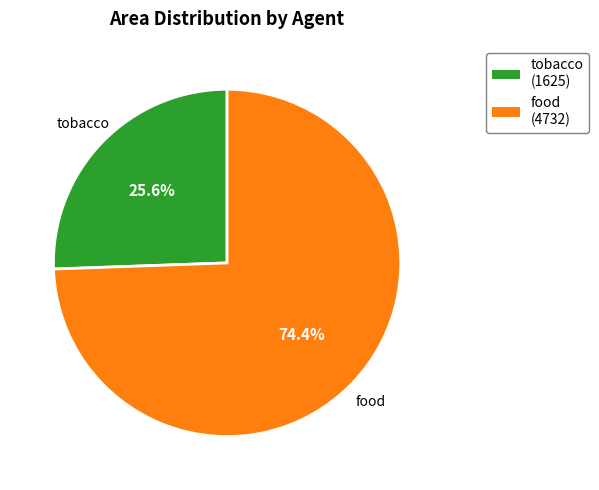

True or false: food accounts for 74% of the total.

True